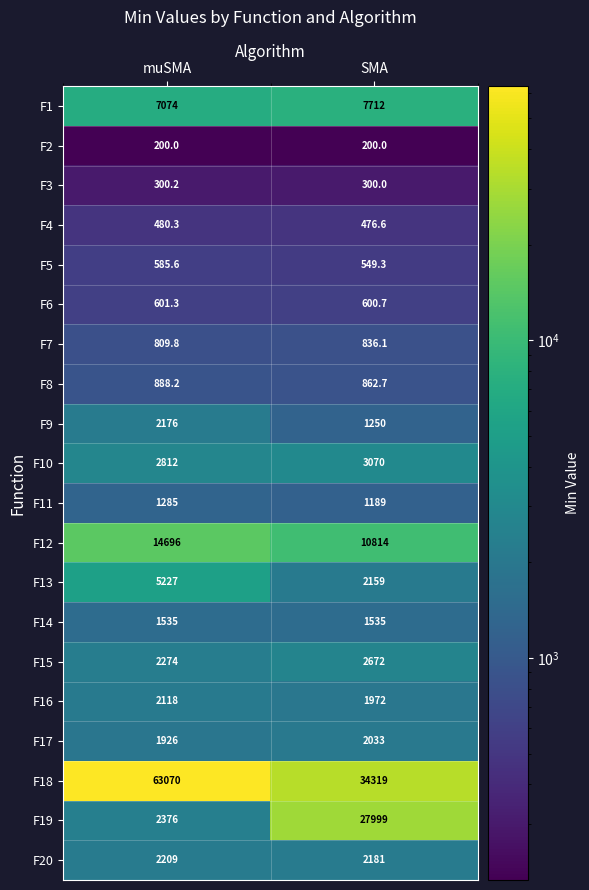

List the series in order of their peak value, lowest first.

F2, F3, F4, F5, F6, F7, F8, F11, F14, F17, F16, F9, F20, F15, F10, F13, F1, F12, F19, F18